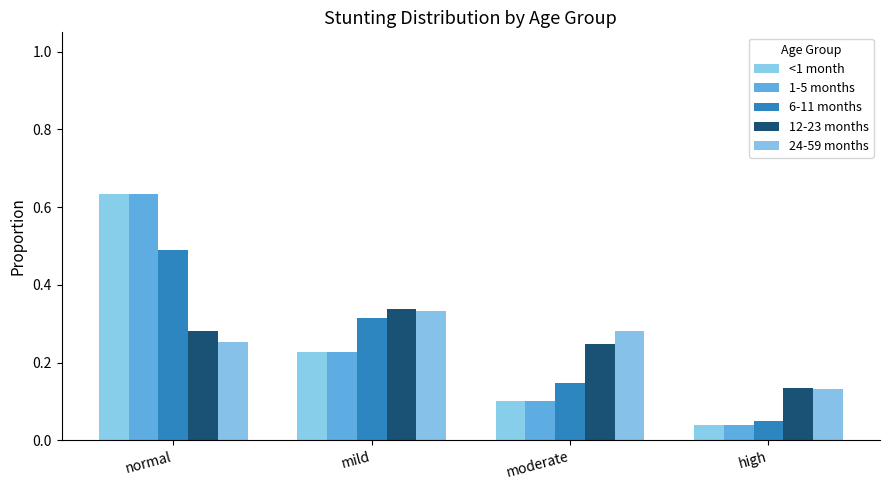

How many groups of bars are there?

4